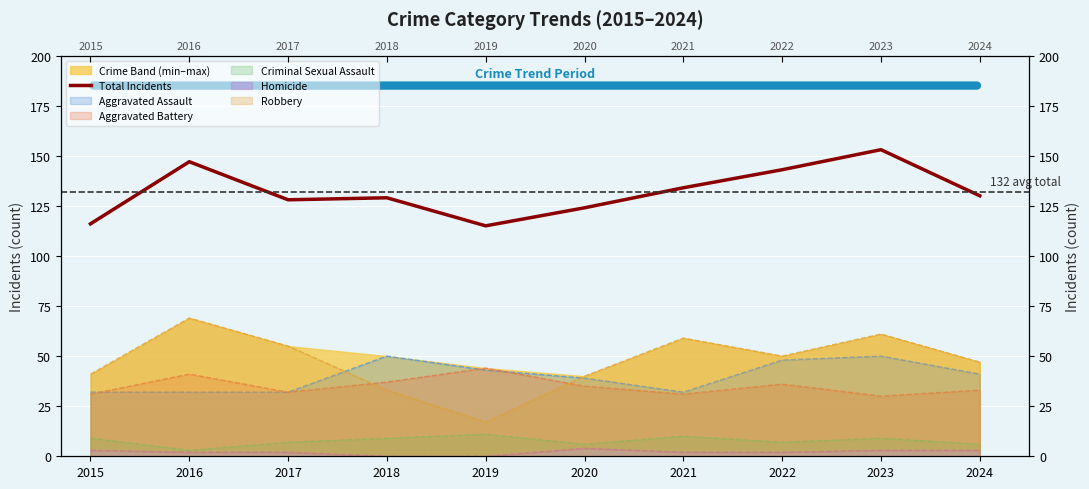

What is the value of the 8th point from the left?

143